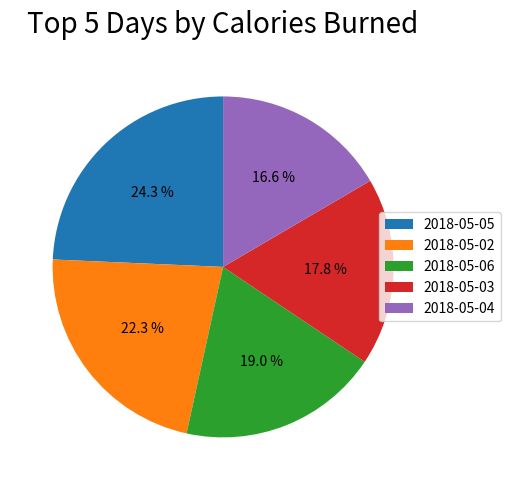

What is the smallest slice in the pie chart?

2018-05-04